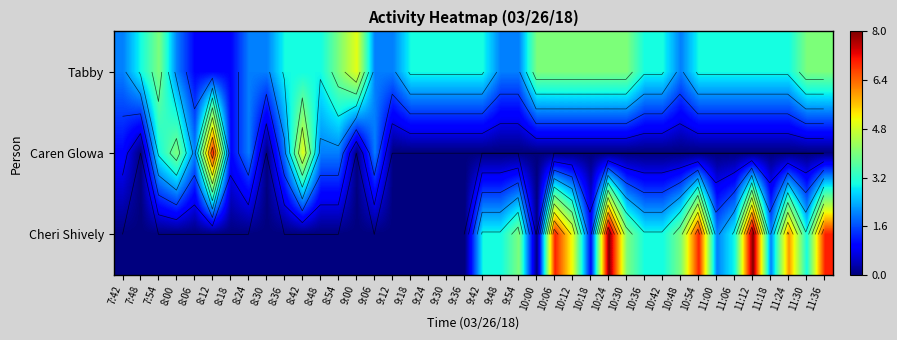

At which category is the sum across all series the highest?

10:24